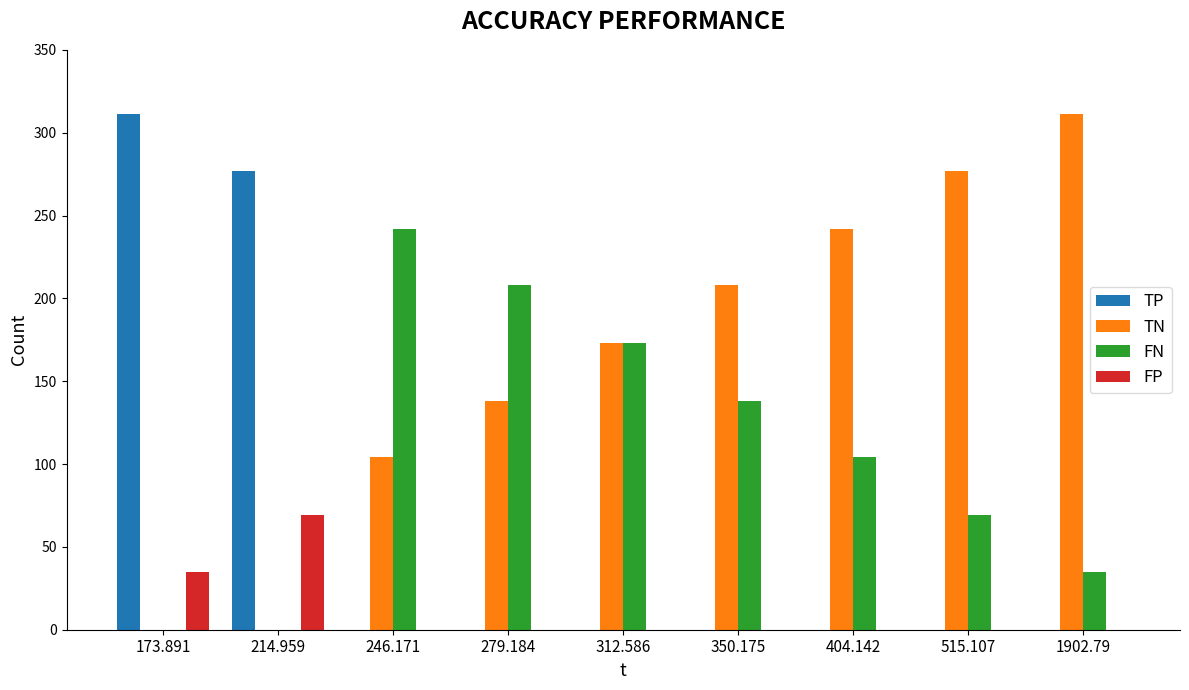

The value of TP at 246.171 is 0. True or false?

True